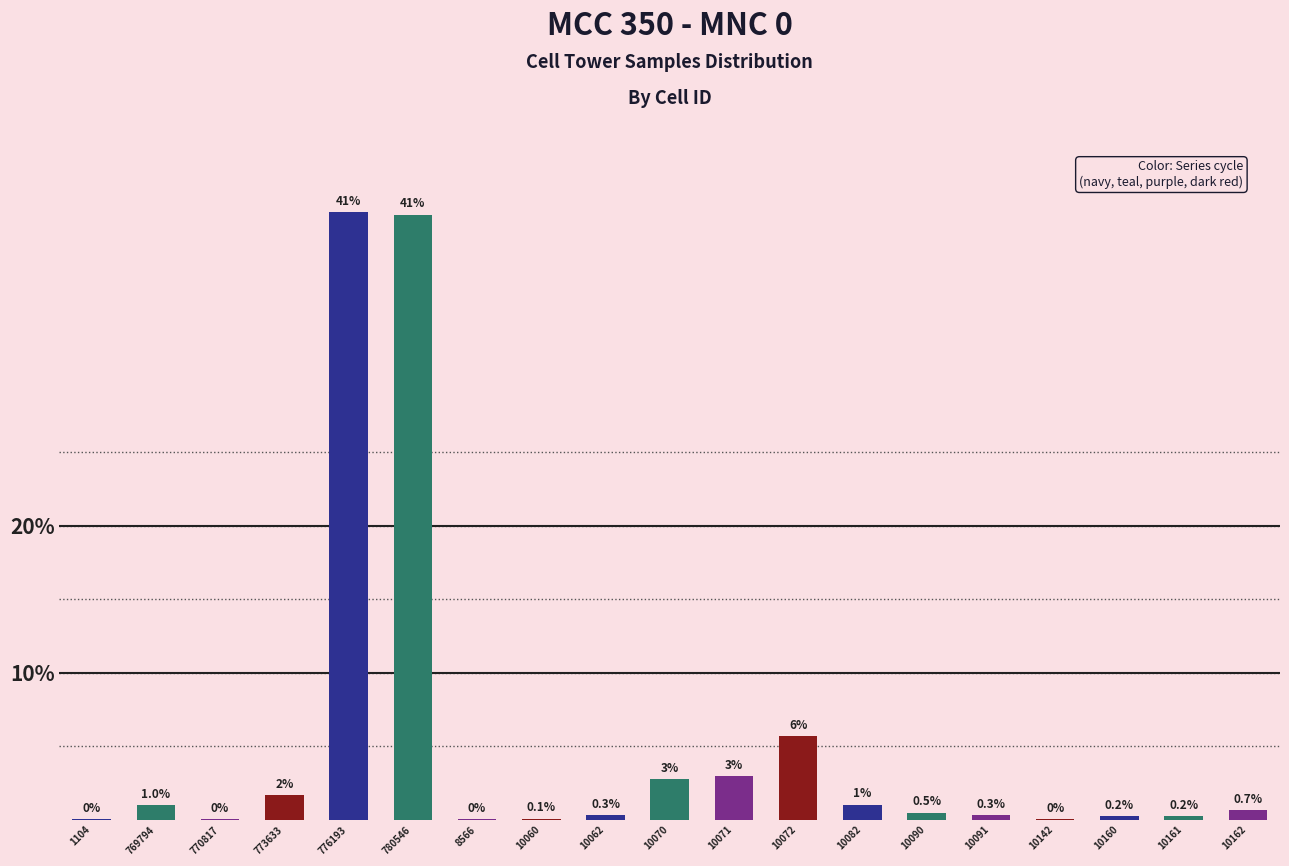

Is it true that the value at 10072 is 5.7?

True